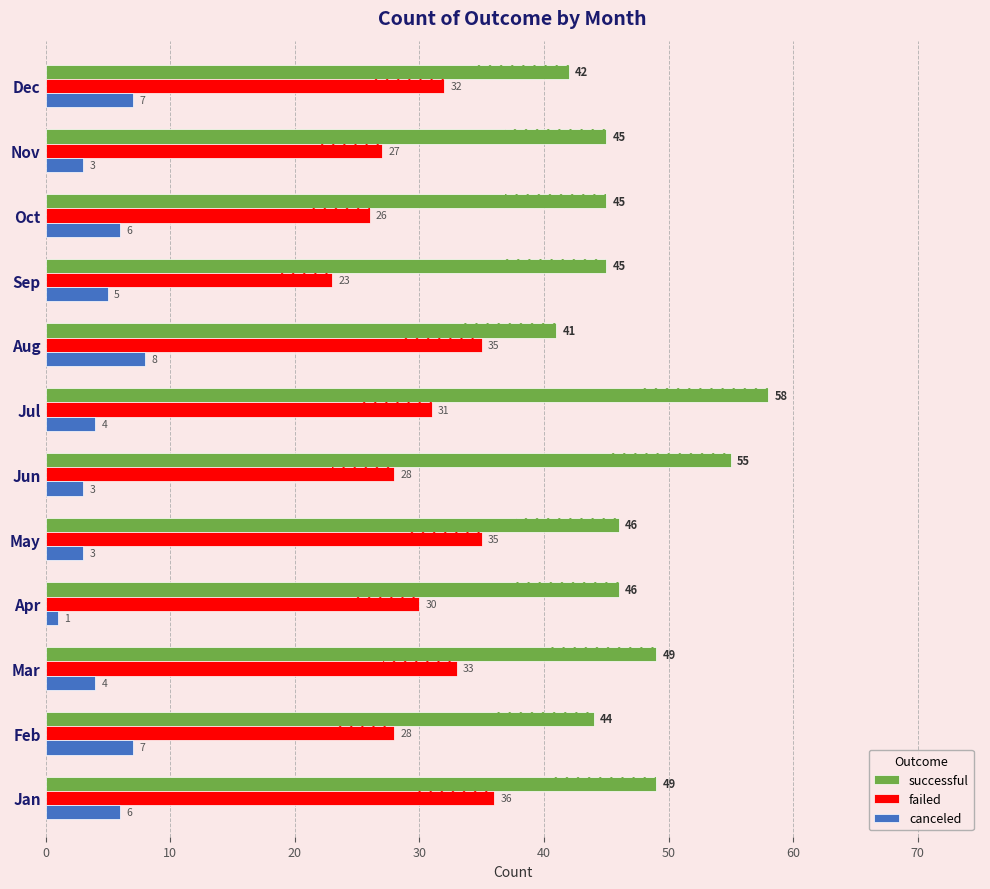

How many bars are there in total?

36